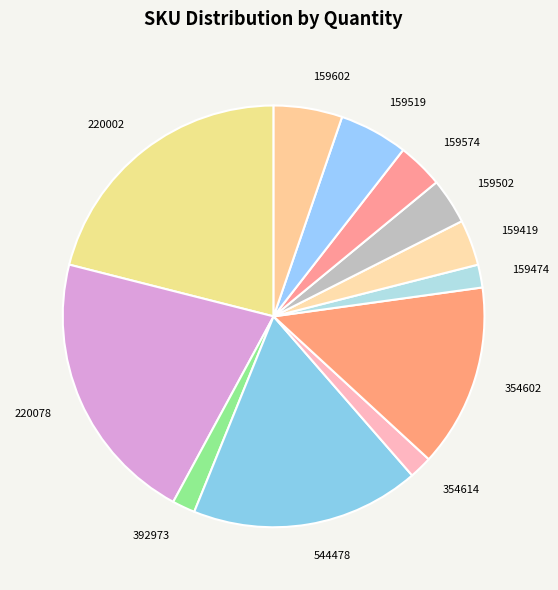

Approximately how many times larger is the value at 159602 compared to 392973?

3.0